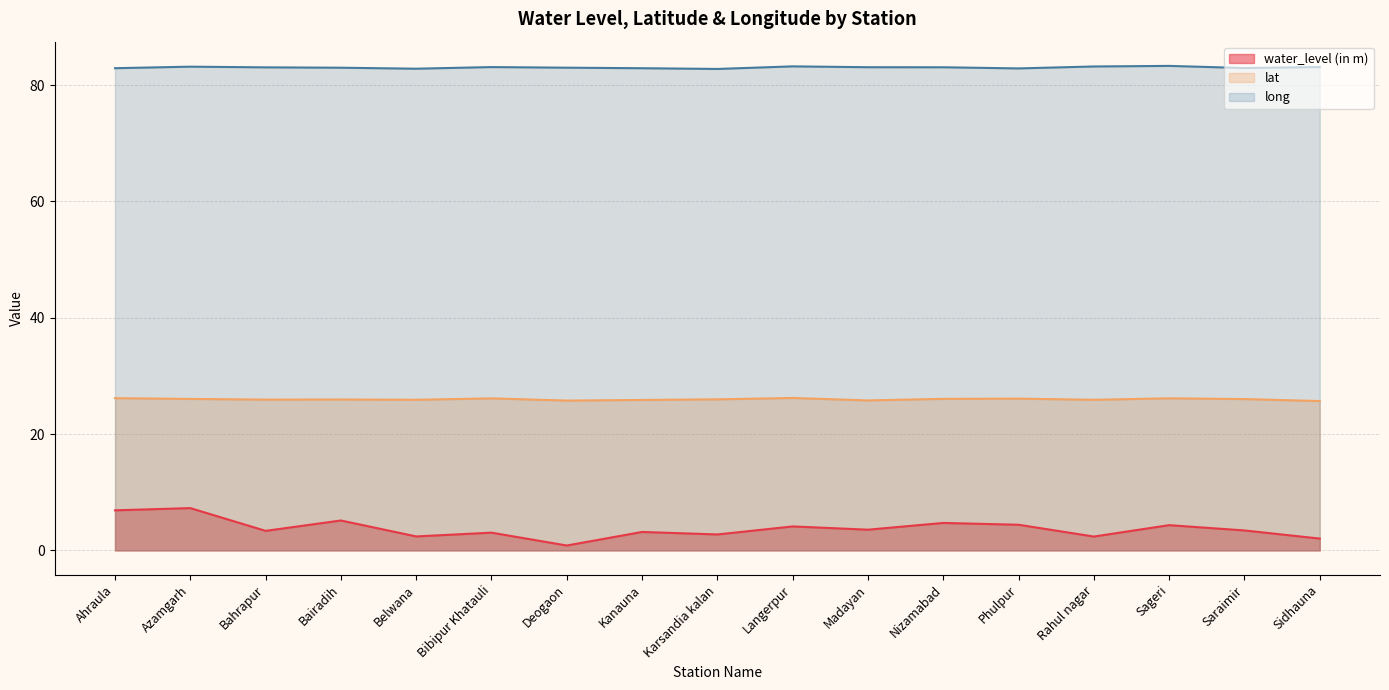

Reading left to right, what are all the values shown in this chart?

water_level (in m): 6.9	7.3	3.4	5.1	2.4	3.0	0.8	3.2	2.7	4.1	3.6	4.7	4.4	2.4	4.3	3.4	2.0
lat: 26.2	26.0	25.9	25.9	25.9	26.1	25.8	25.9	26.0	26.2	25.8	26.1	26.1	25.9	26.1	26.0	25.7
long: 82.9	83.2	83.0	83.0	82.8	83.1	83.0	82.9	82.8	83.2	83.1	83.1	82.9	83.2	83.3	82.9	83.1